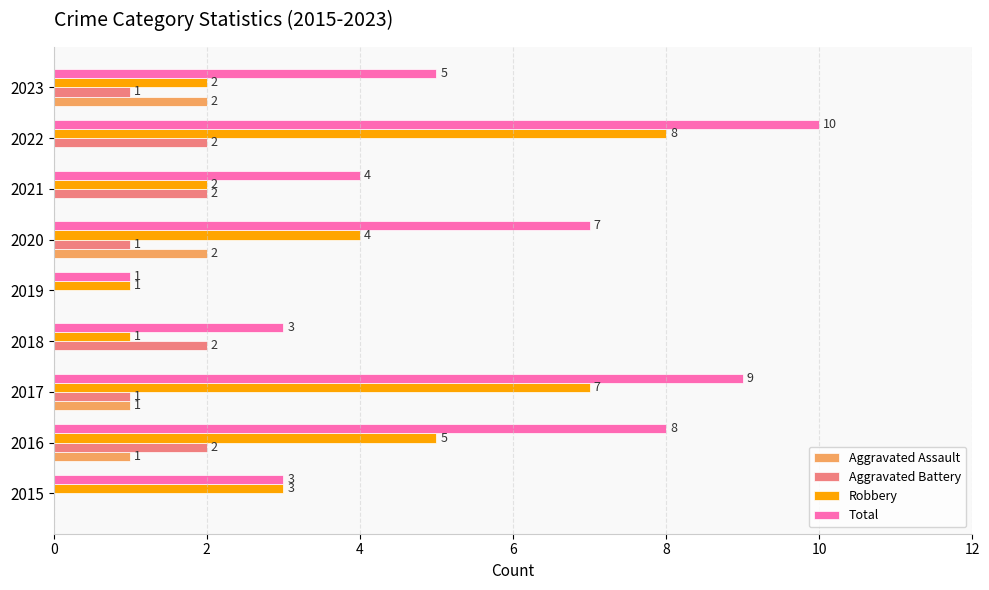

How many data points does each series have?

9